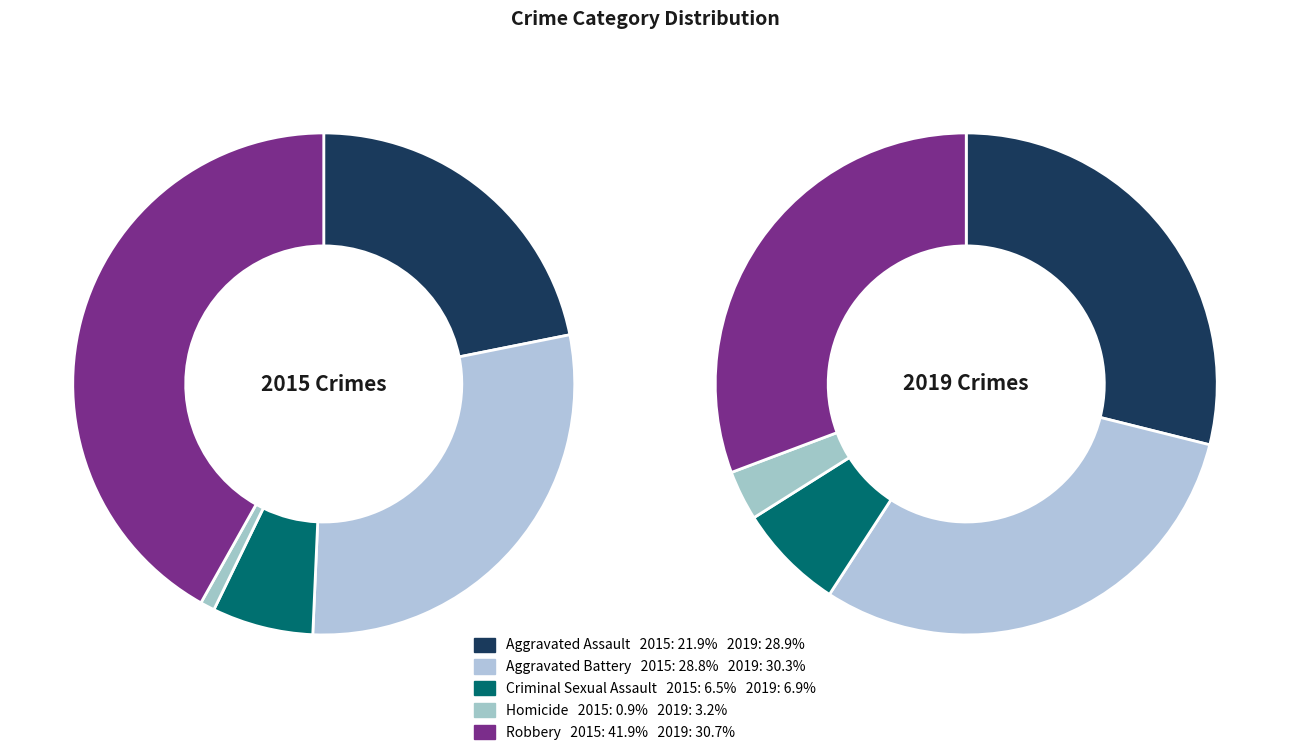

Does Robbery represent more than half of the total?

No